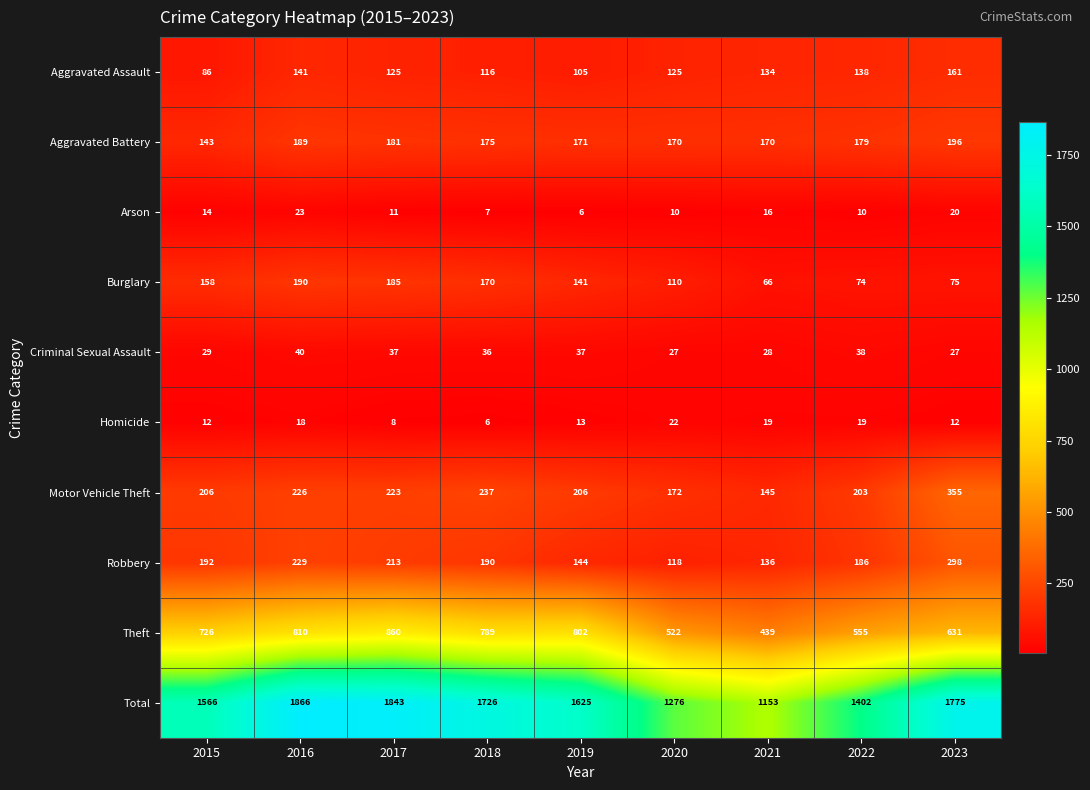

Rank the series by their maximum value, from lowest to highest.

Homicide, Arson, Criminal Sexual Assault, Aggravated Assault, Burglary, Aggravated Battery, Robbery, Motor Vehicle Theft, Theft, Total